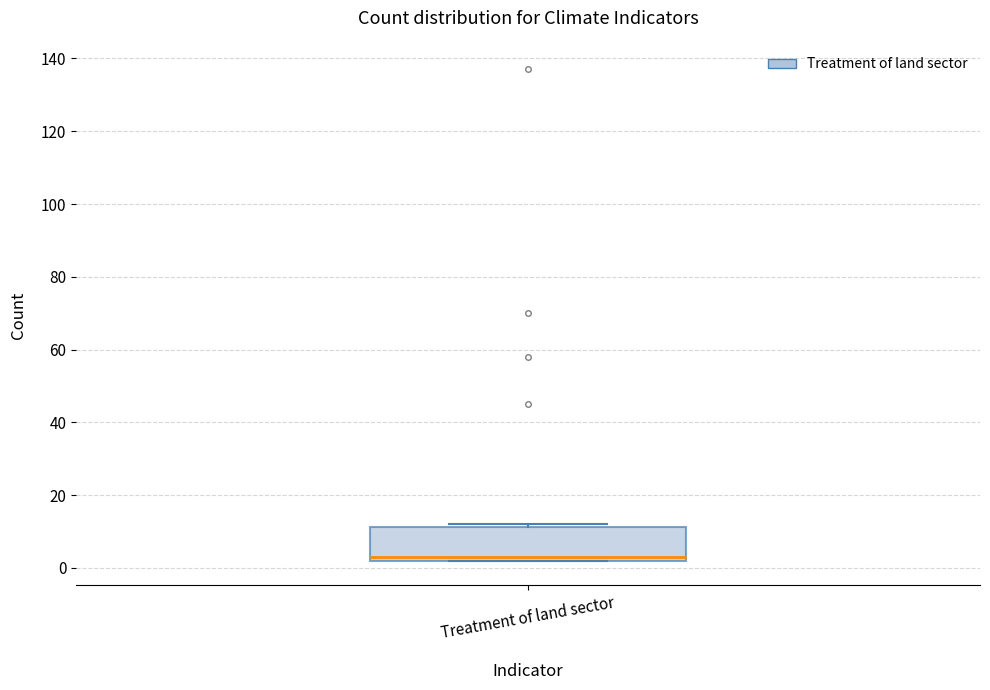

Where is the upper edge of the box for Treatment of land sector on the y-axis? The values are not printed on the chart, so give them approximately, as read against the axis.

12